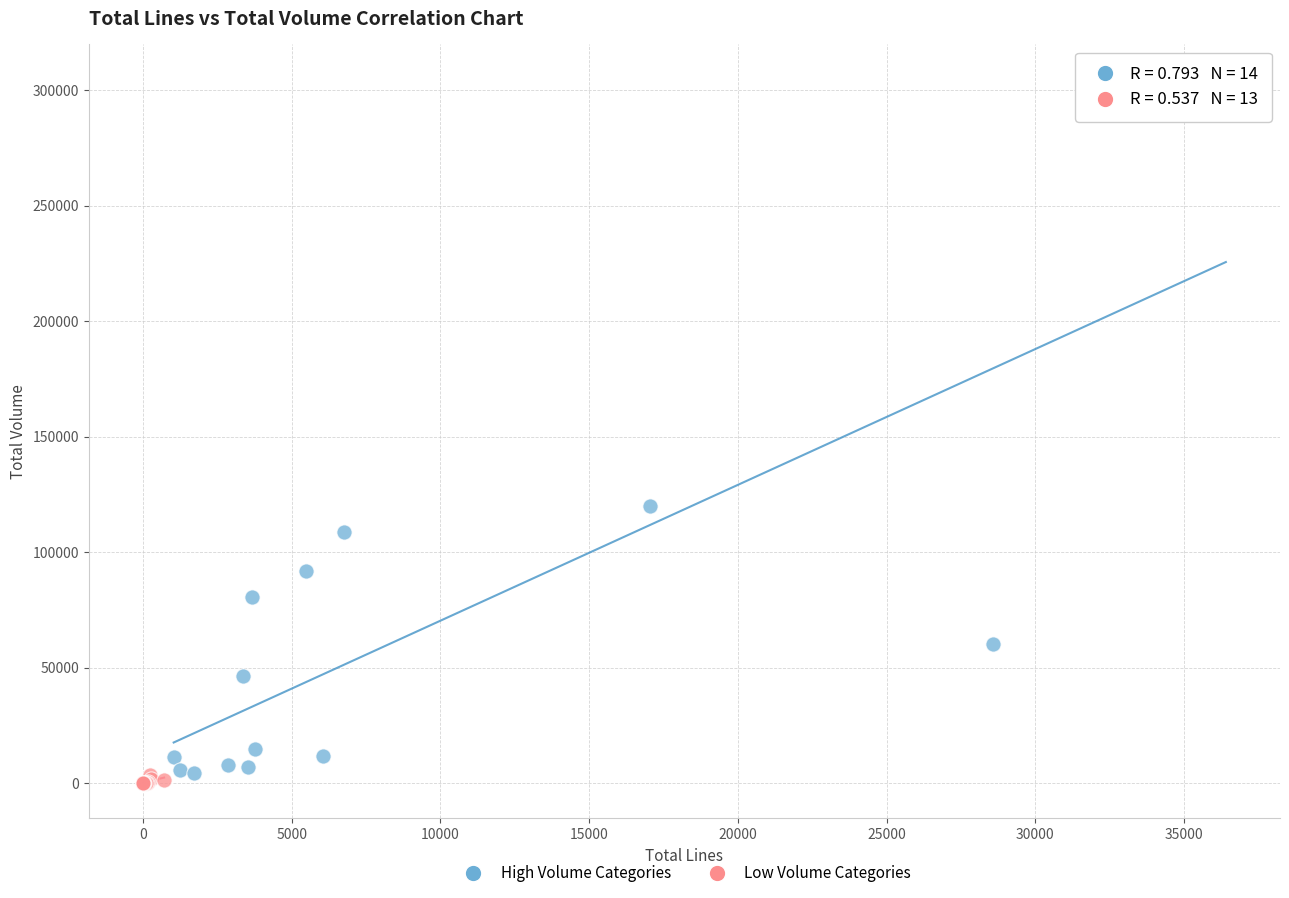

Which series reaches the maximum Y coordinate?

High Volume Categories